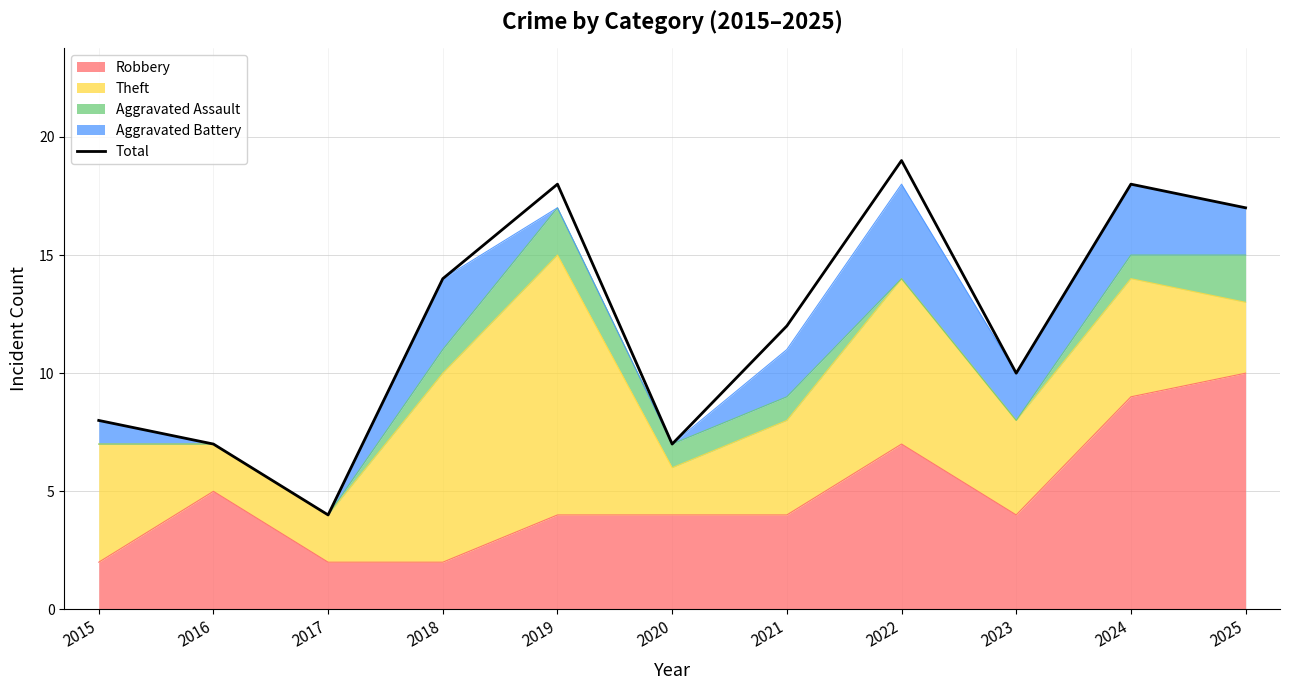

Between 2019 and 2023, which is larger?

2019